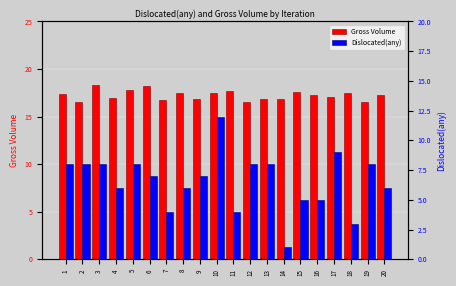

How many bars are there in total?

40